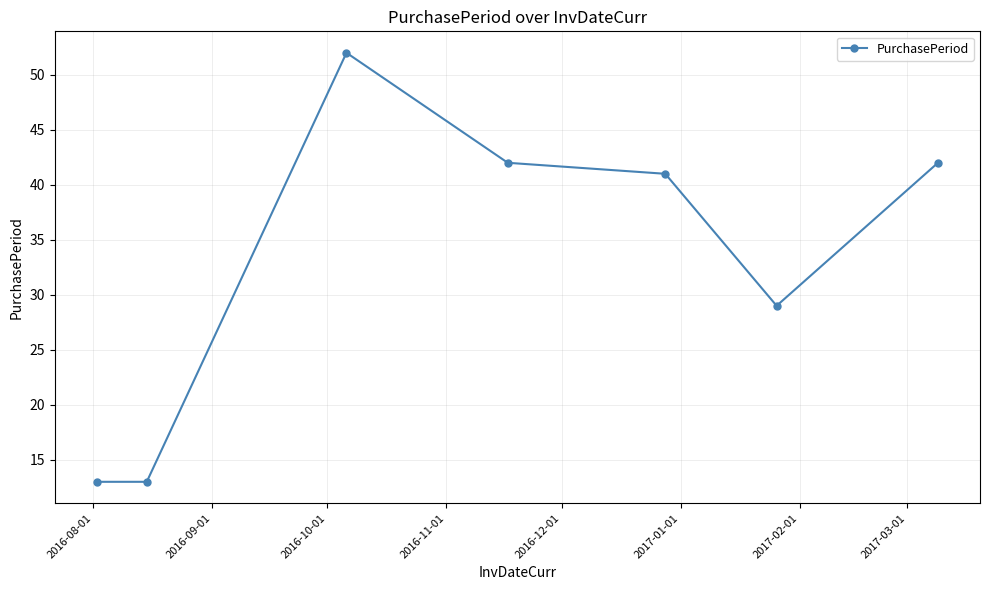

What is the value of the 3rd point from the left?

52